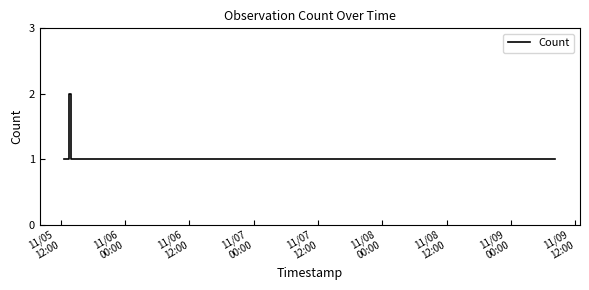

True or false: there are more than 0 points higher than both neighbors.

True